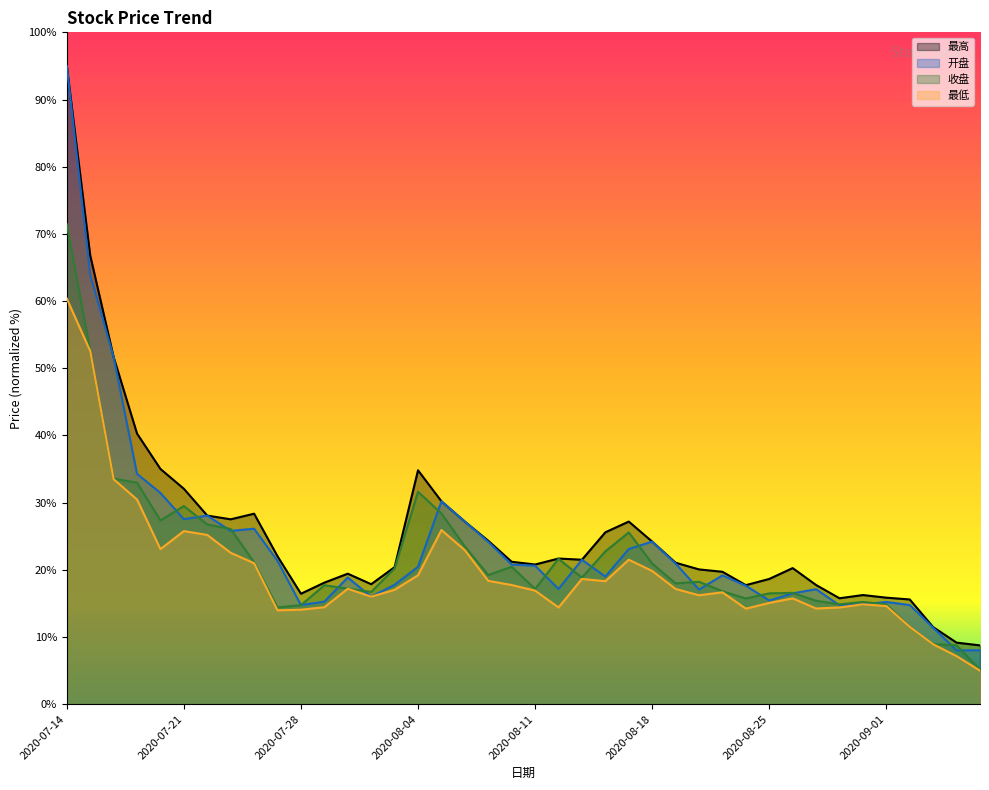

What is the minimum value for 开盘?

8.0